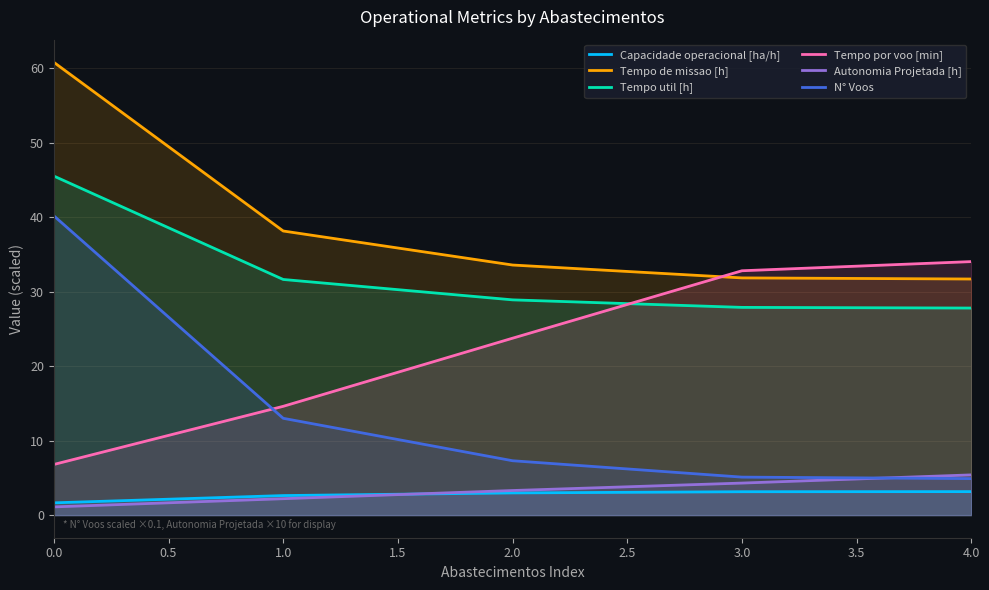

What is the total value across all series at 2.0?

99.8